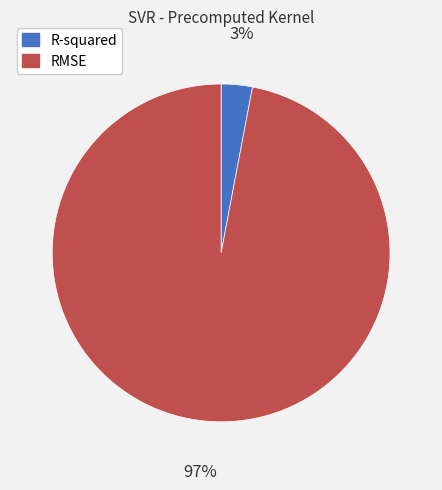

What is the largest slice in the pie chart?

RMSE